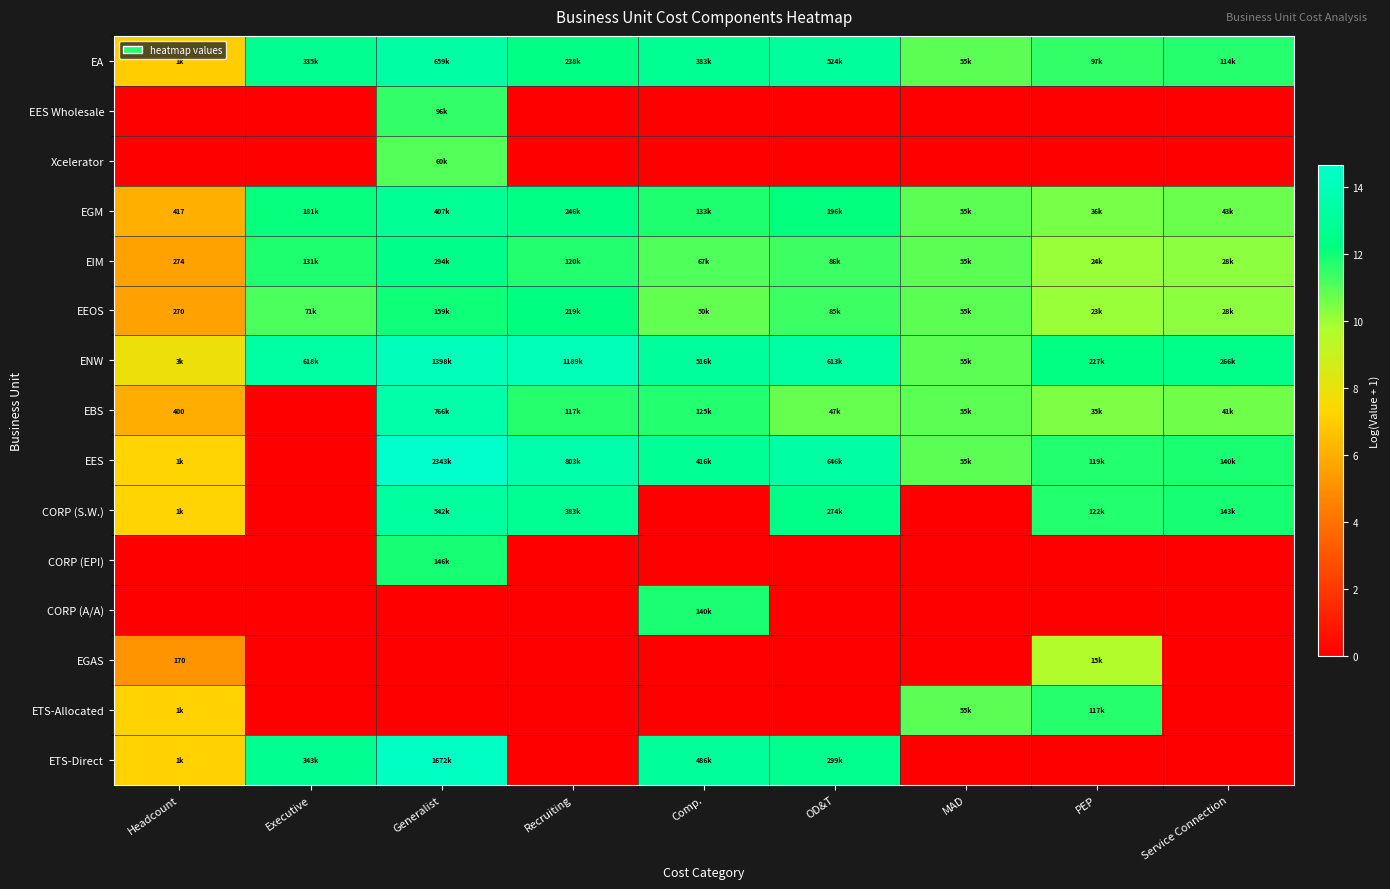

List the labels in order of EBS value, smallest first.

Executive, Headcount, PEP, Service Connection, OD&T, MAD, Recruiting, Comp., Generalist